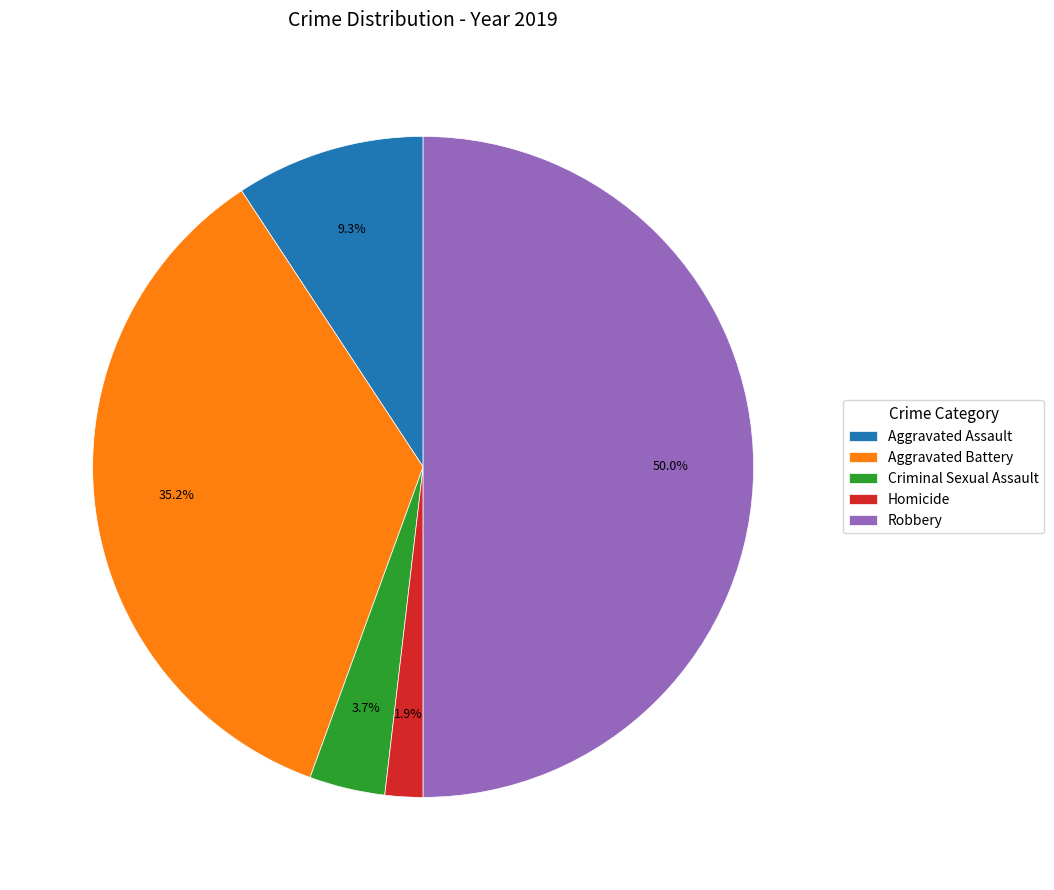

To the nearest percent, what portion does Aggravated Battery represent?

35%